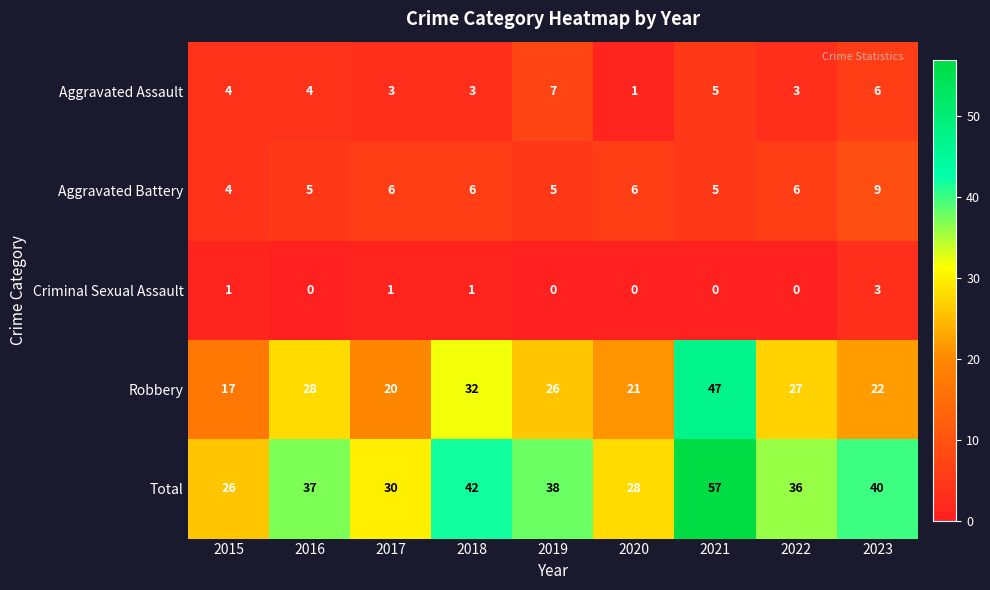

Is it true that Total equals 40 at 2023?

True